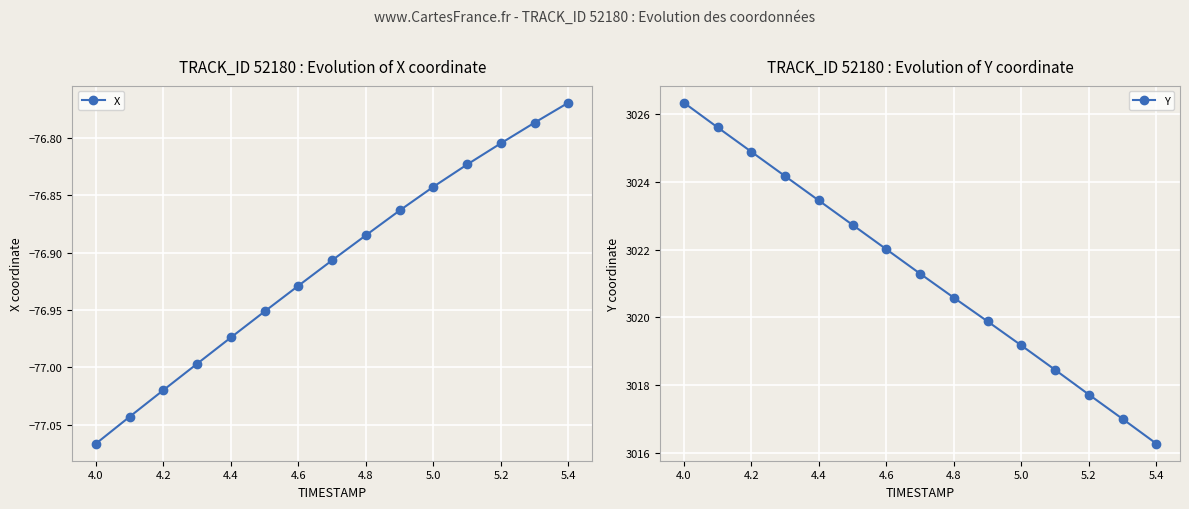

True or false: X has a value of -129.5 at 4.8.

False